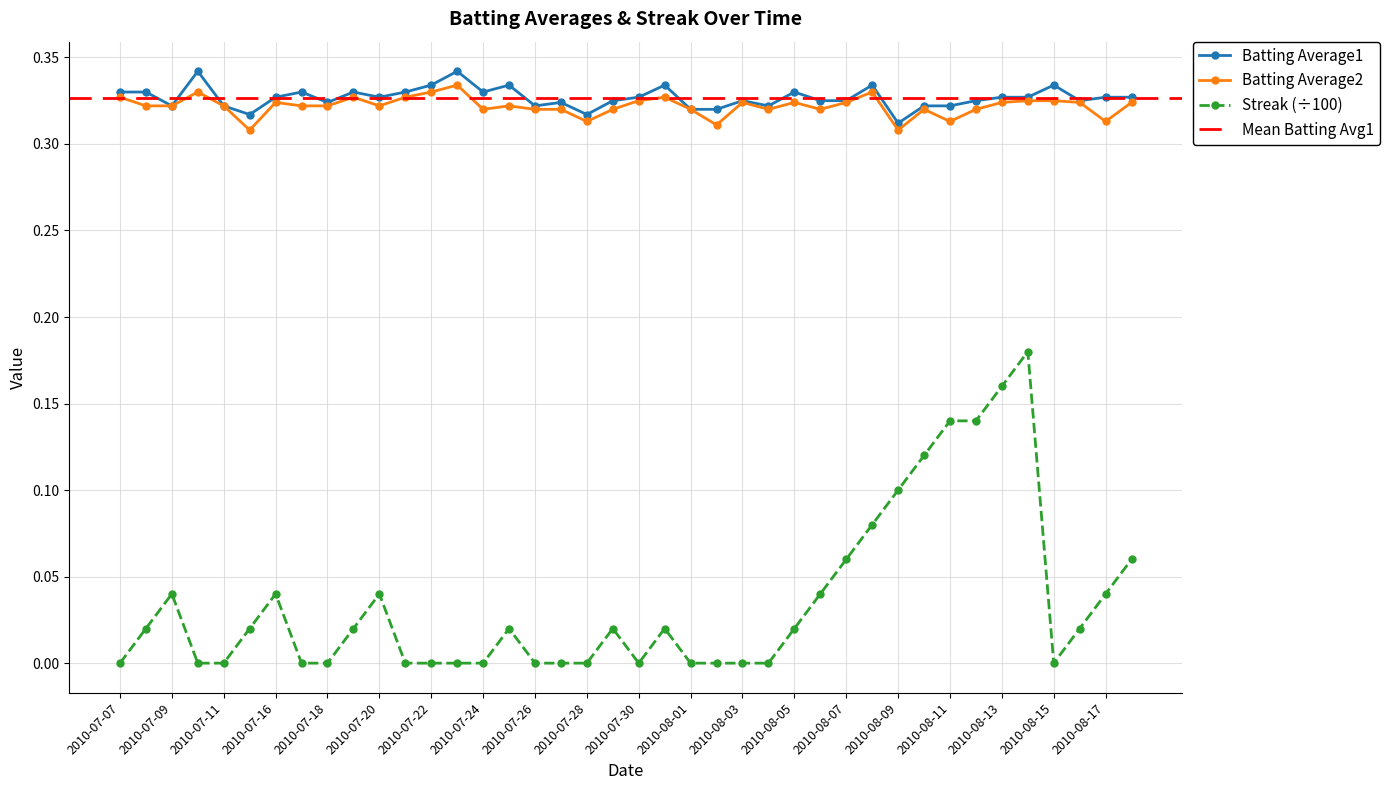

Read the Batting Average1 value at 2010-07-28.

0.3